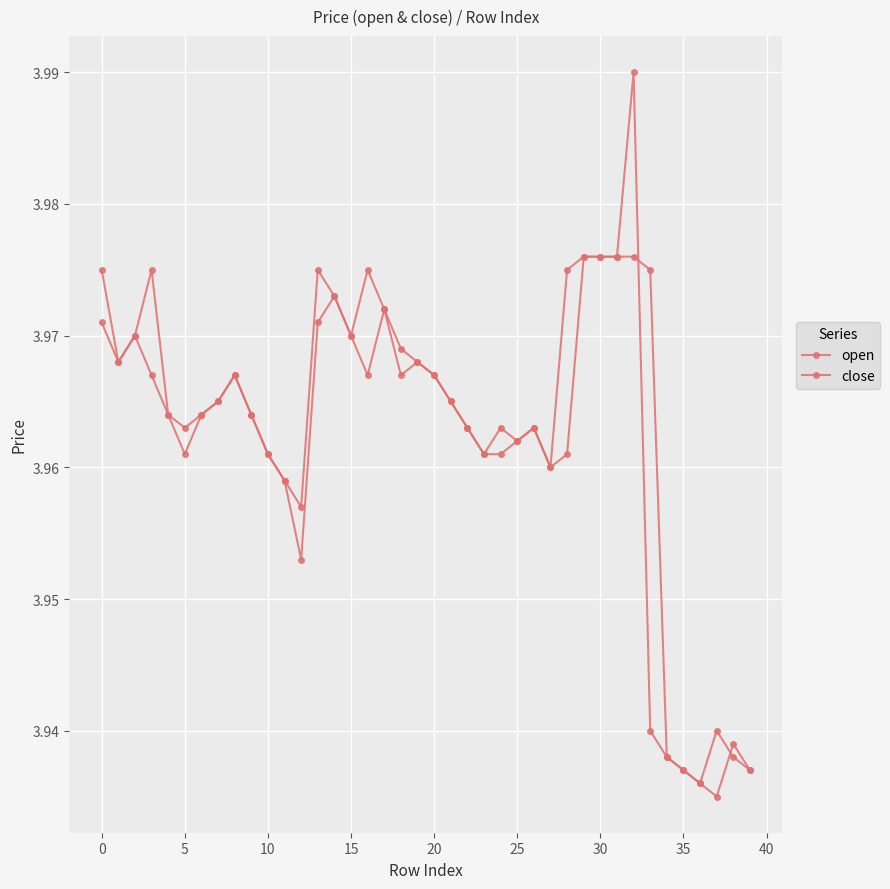

How many lines are shown in the chart?

2